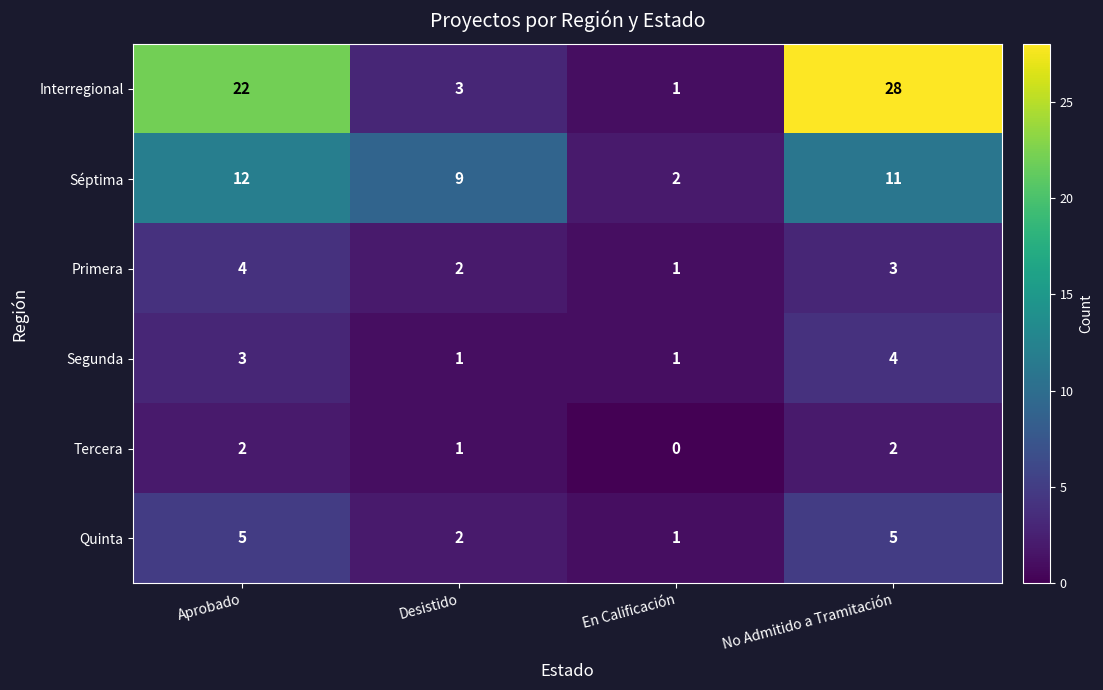

Which series has the largest total across all categories?

Interregional